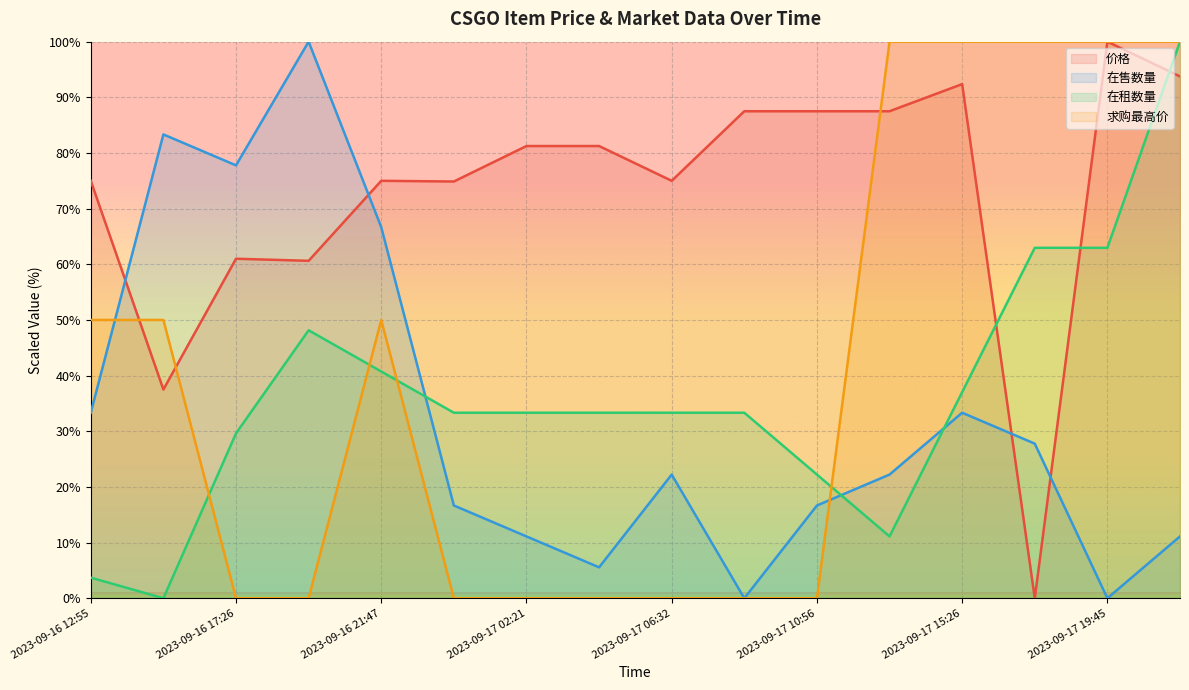

How many data points in 求购最高价 are above 50?

5